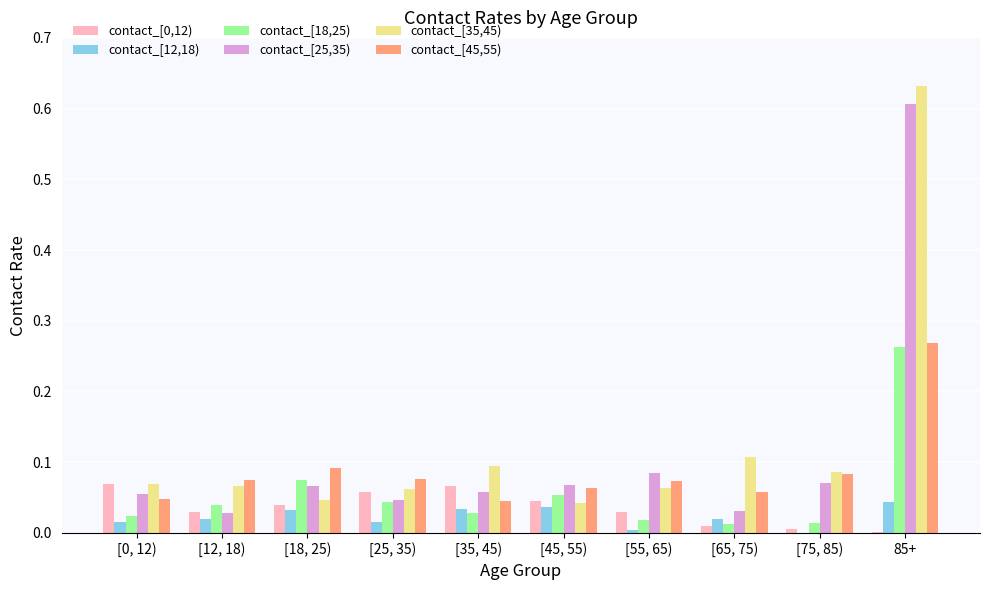

Which series has the largest total across all categories?

contact_[35,45)